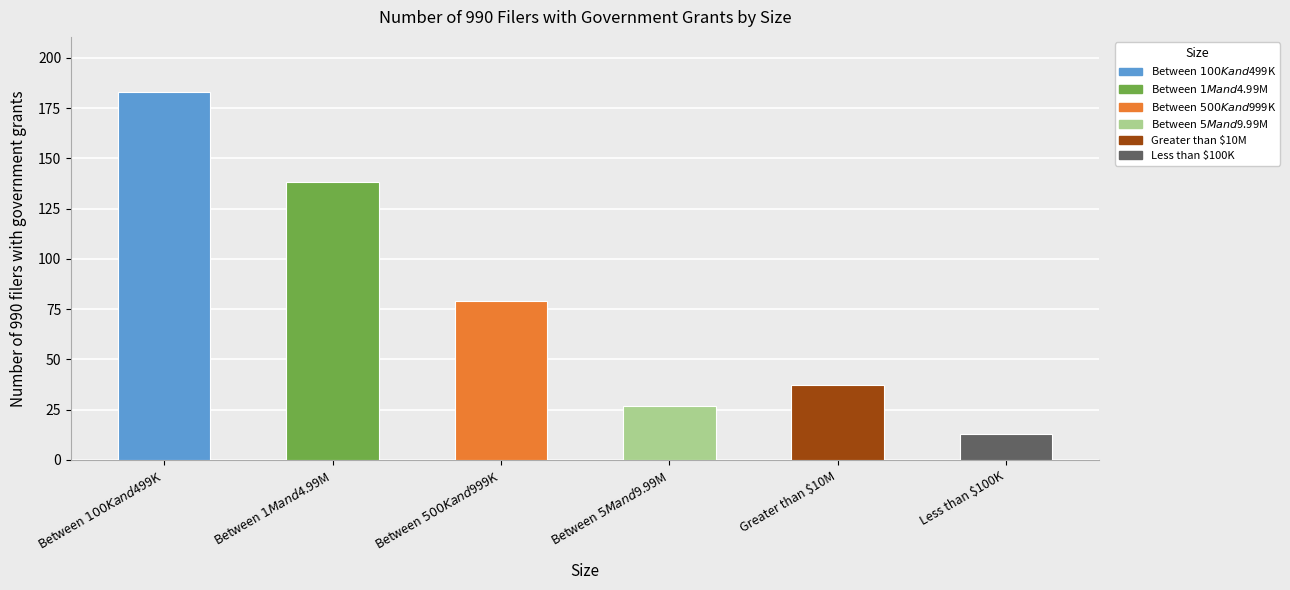

At which label is the value closest to 98?

Between $500K and $999K